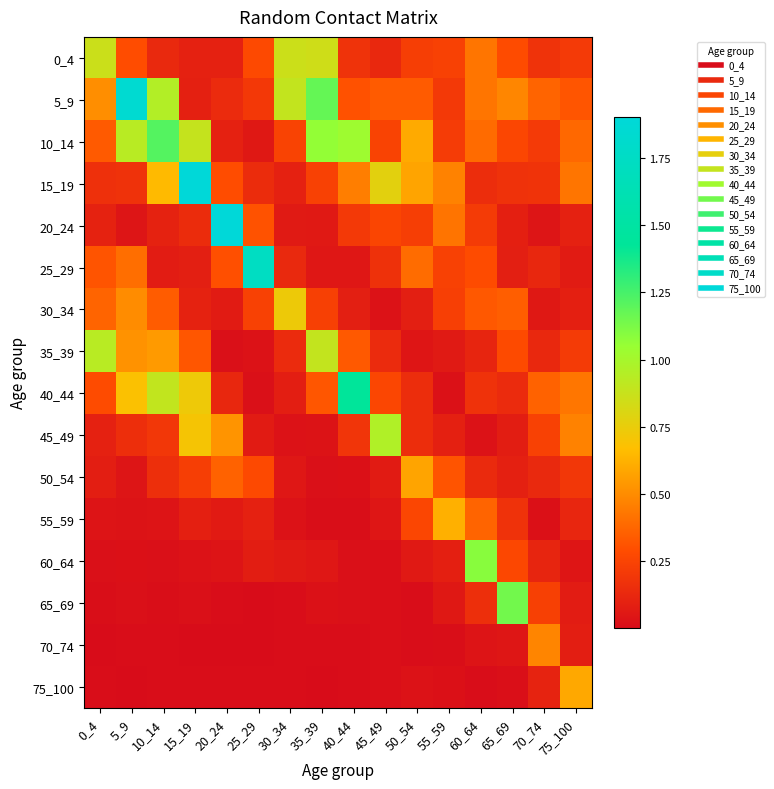

Which series has the largest range (max minus min)?

20_24